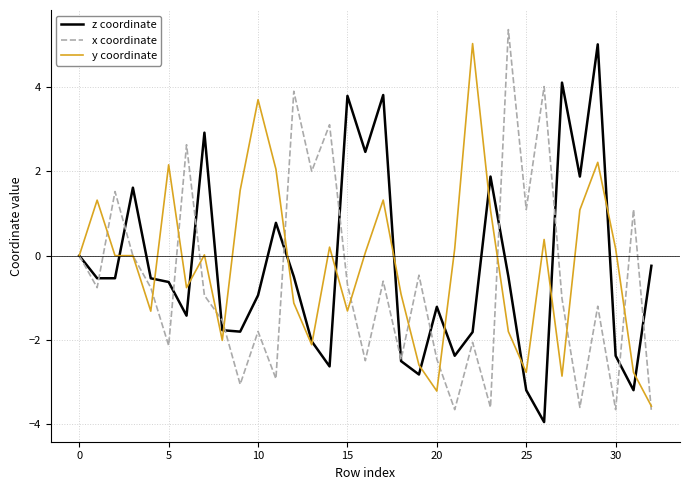

What is the maximum value shown in the chart?

5.4